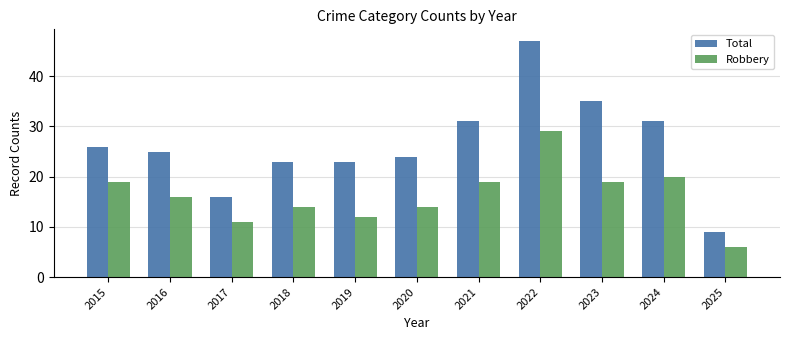

Count the number of categories in the chart.

11